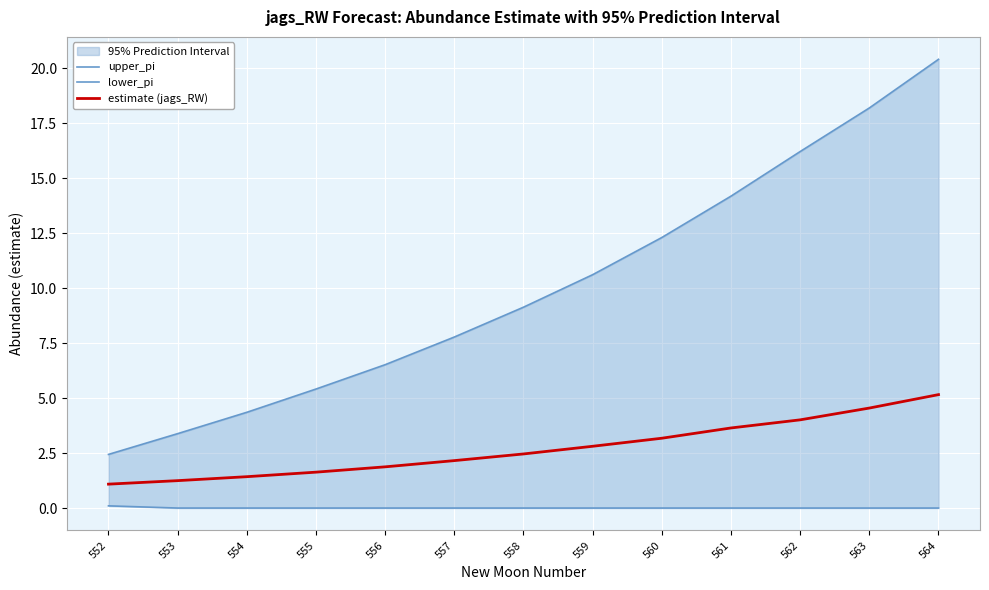

What is the approximate value of estimate (jags_RW) at 559?

2.8